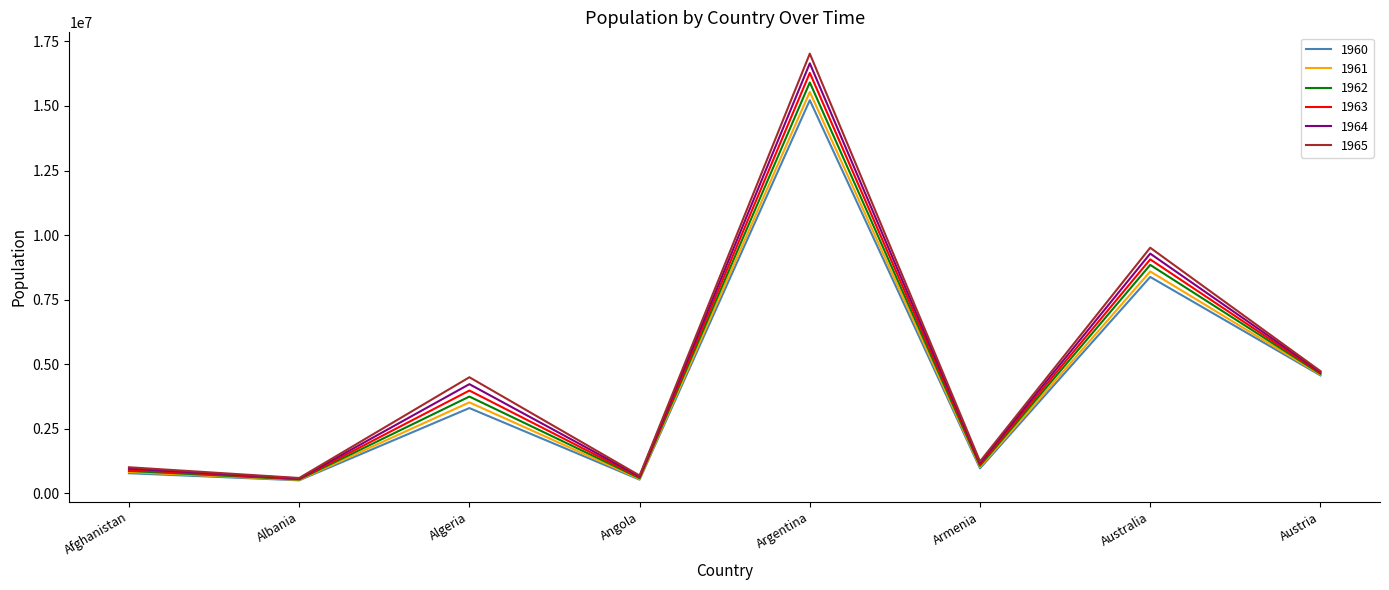

Which series changed the most between Afghanistan and Armenia?

1965